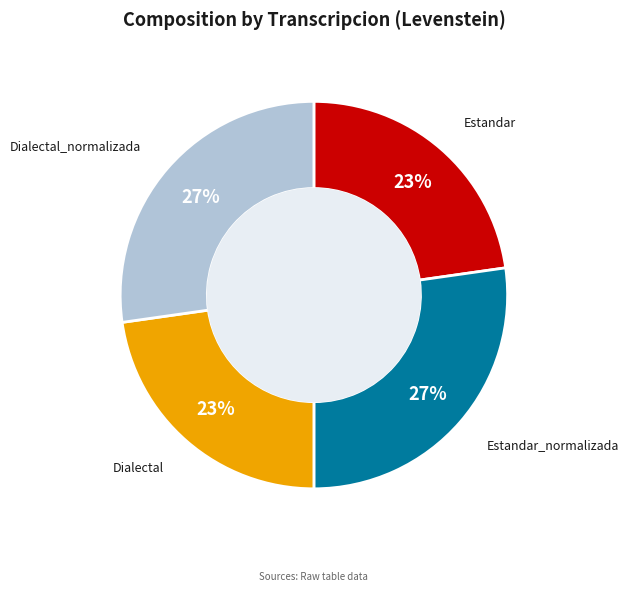

To the nearest percent, what is the combined percentage of Dialectal_normalizada and Estandar_normalizada?

54%